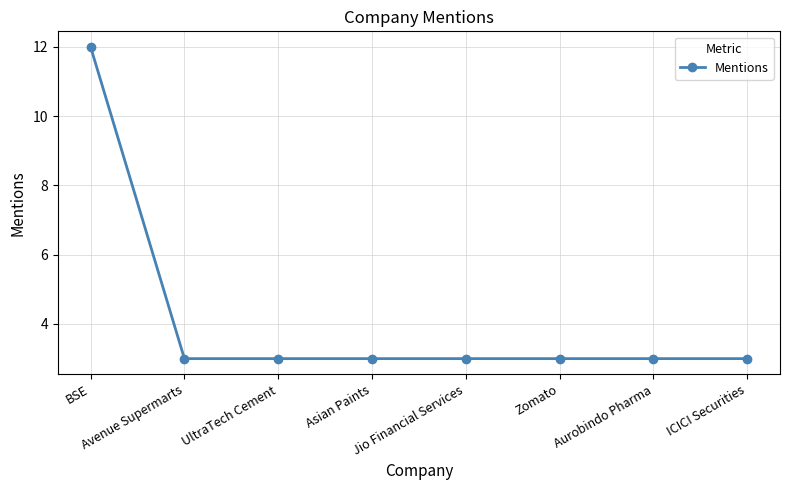

Does the chart display data point markers on the line(s)?

Yes